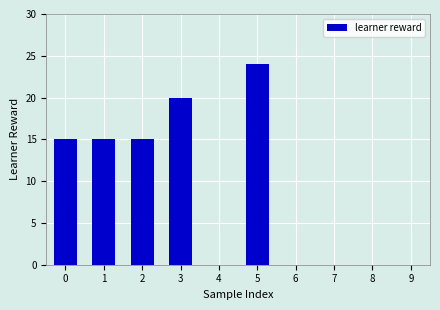

The chart shows a value of 0 at 8. True or false?

True